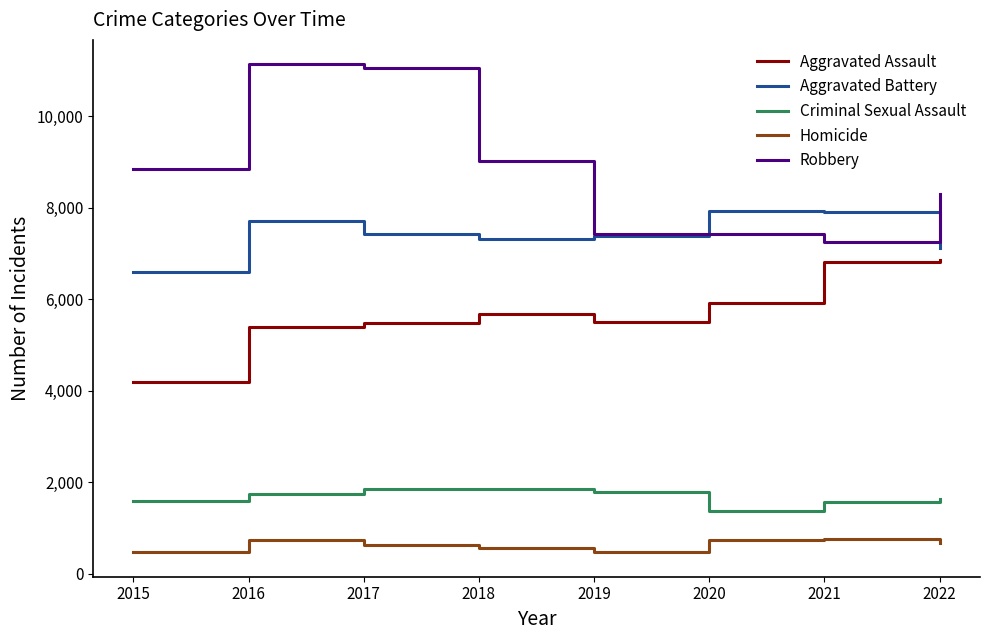

What is the average value of the Aggravated Battery series?

7422